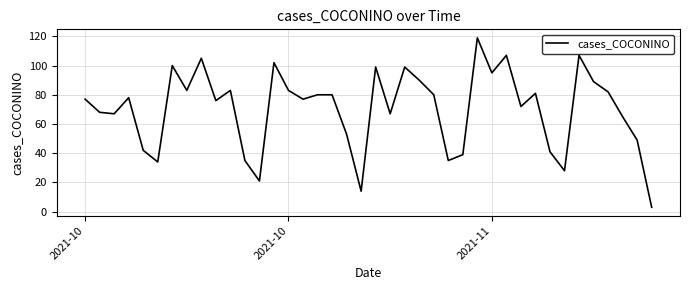

Reading left to right, transcribe all the data shown in this chart.

77	68	67	78	42	34	100	83	105	76	83	35	21	102	83	77	80	80	53	14	99	67	99	90	80	35	39	119	95	107	72	81	41	28	107	89	82	65	49	3